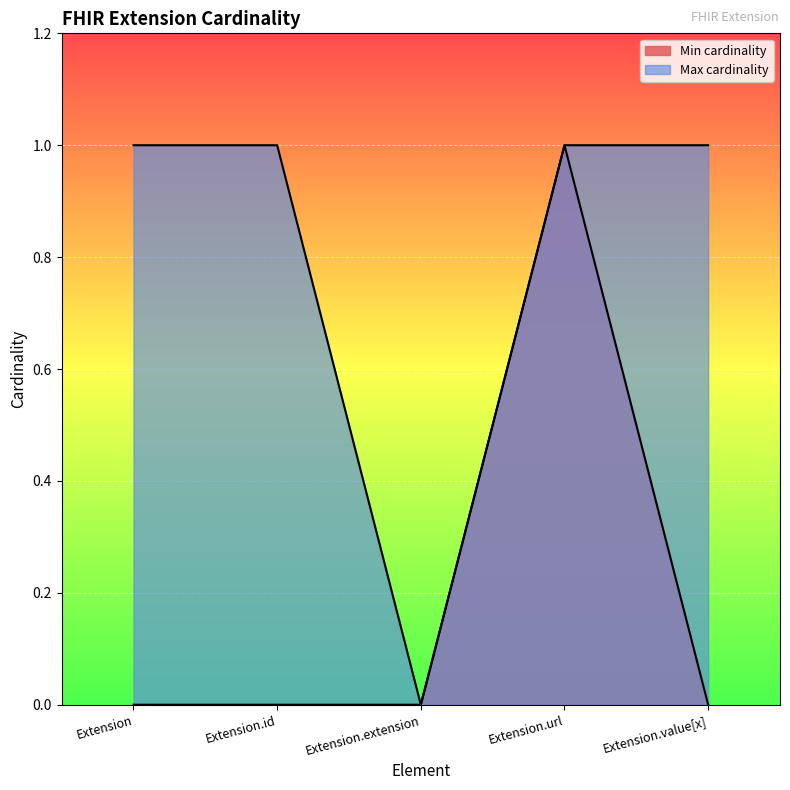

What is the maximum value for Min cardinality?

1